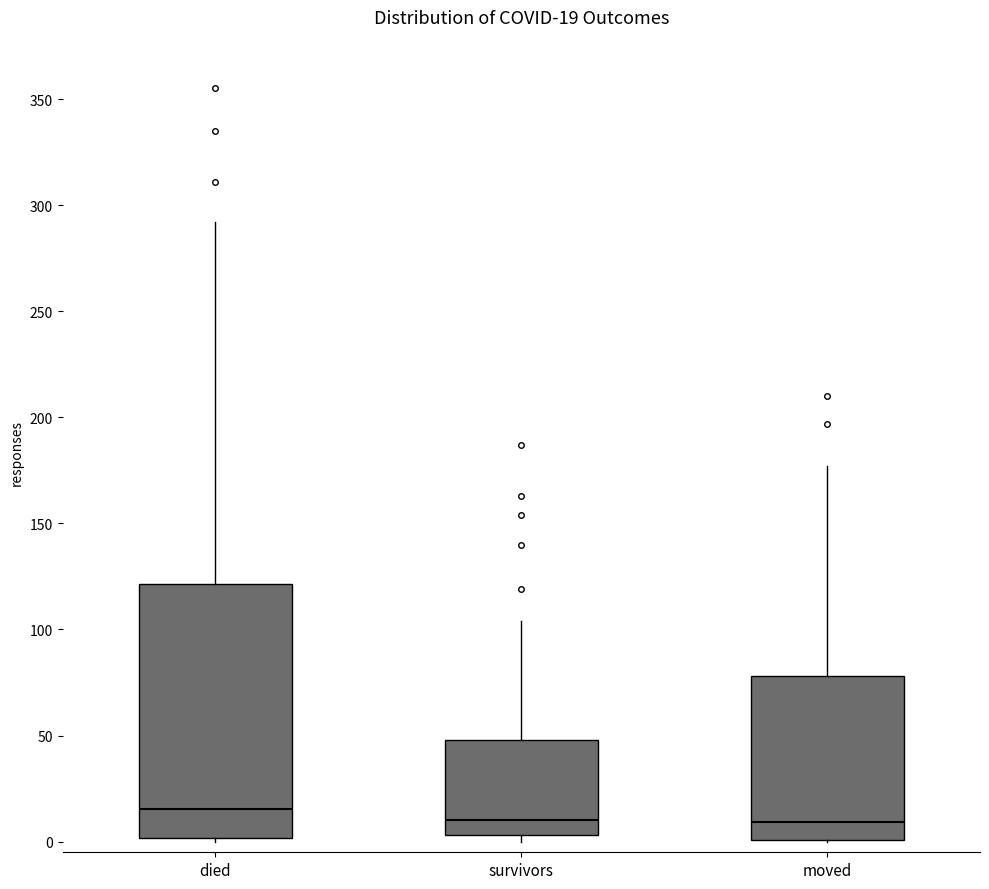

Which box's median line is the highest?

died